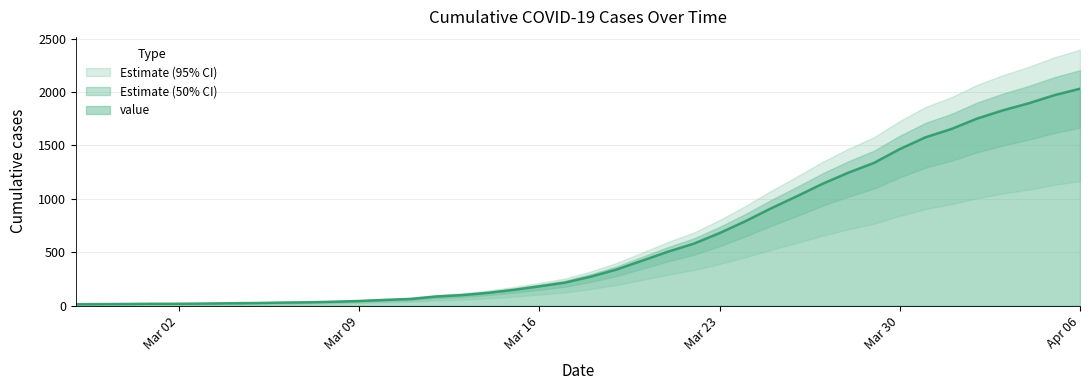

At which label does value reach its peak?

Apr 06